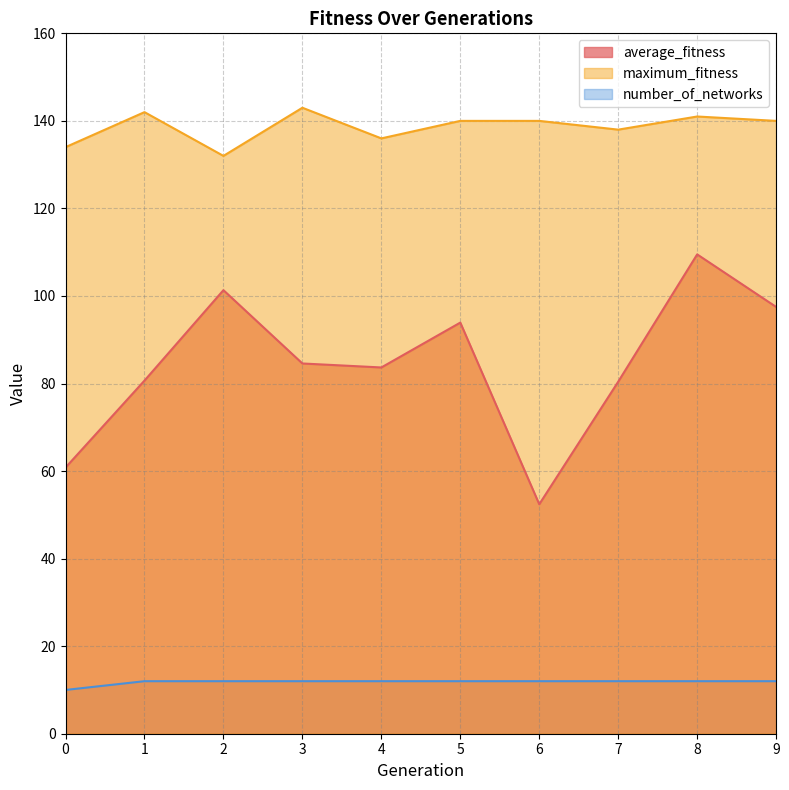

The average_fitness series shows 83.7 at 4. True or false?

True